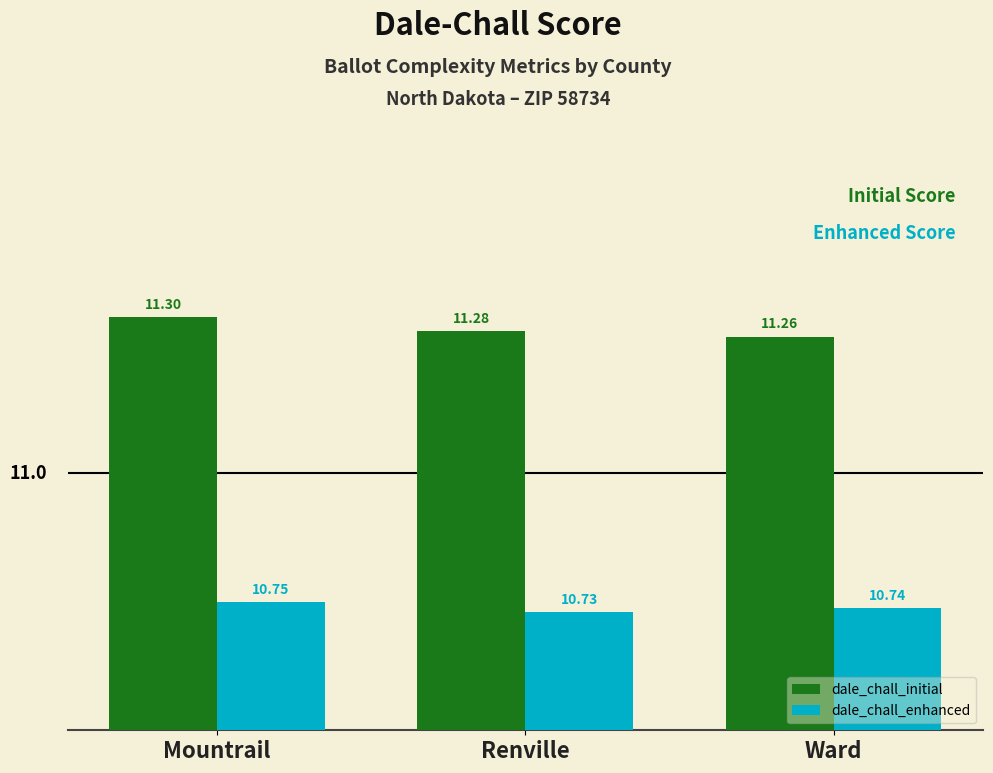

Rank the series by their maximum value, from lowest to highest.

dale_chall_enhanced, dale_chall_initial